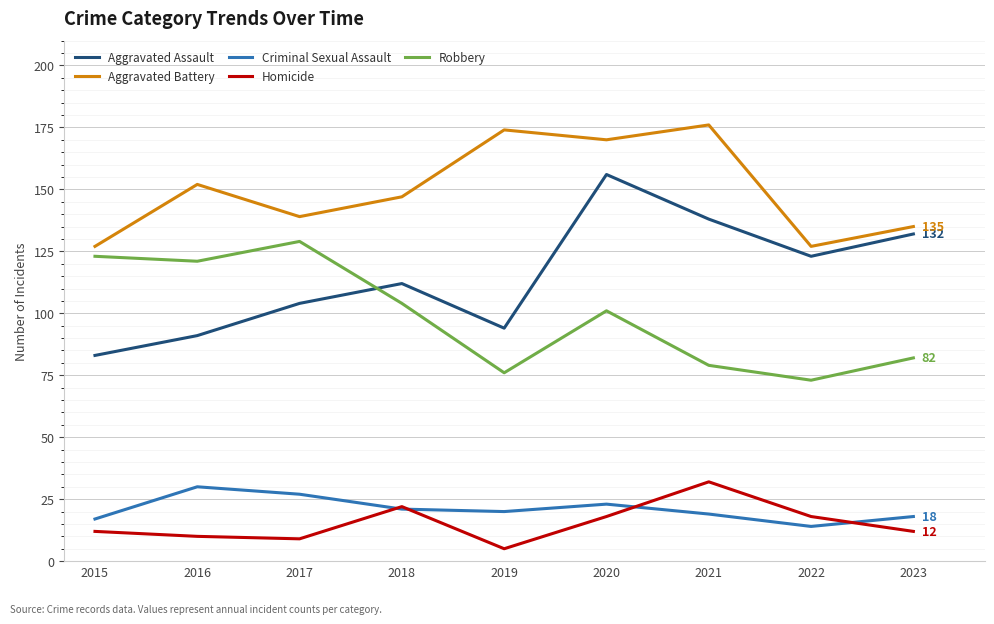

Between 2017 and 2023, which series saw the biggest shift?

Robbery